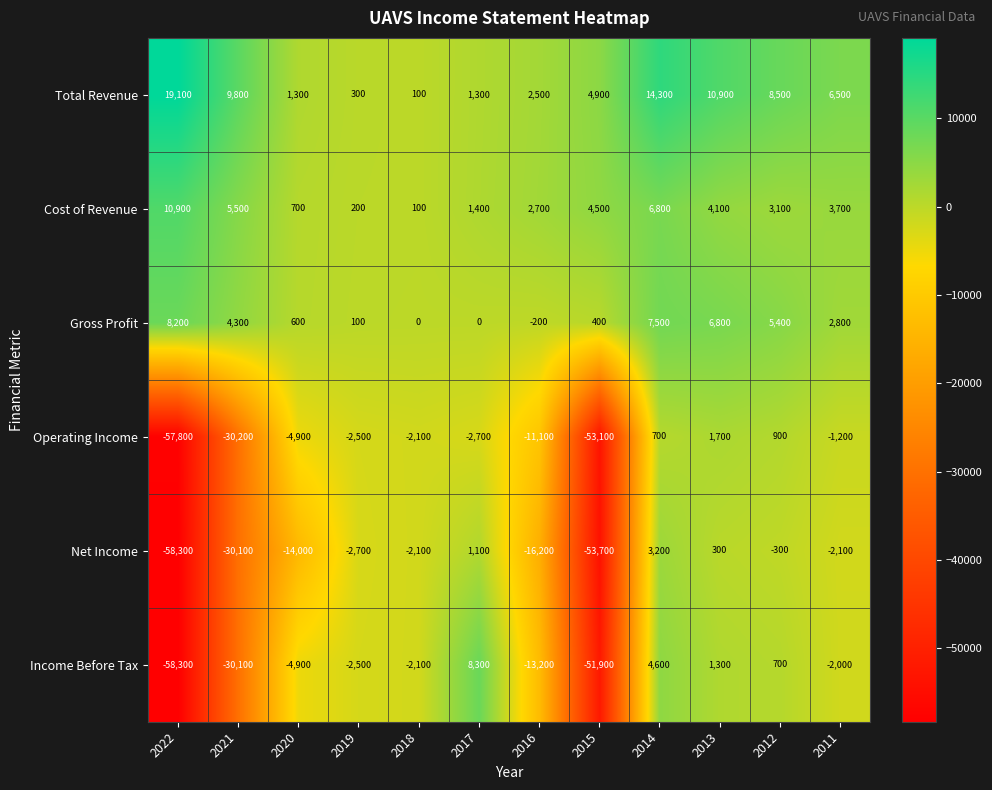

What is the sum of the Net Income values at 2011 and 2018?

-4200